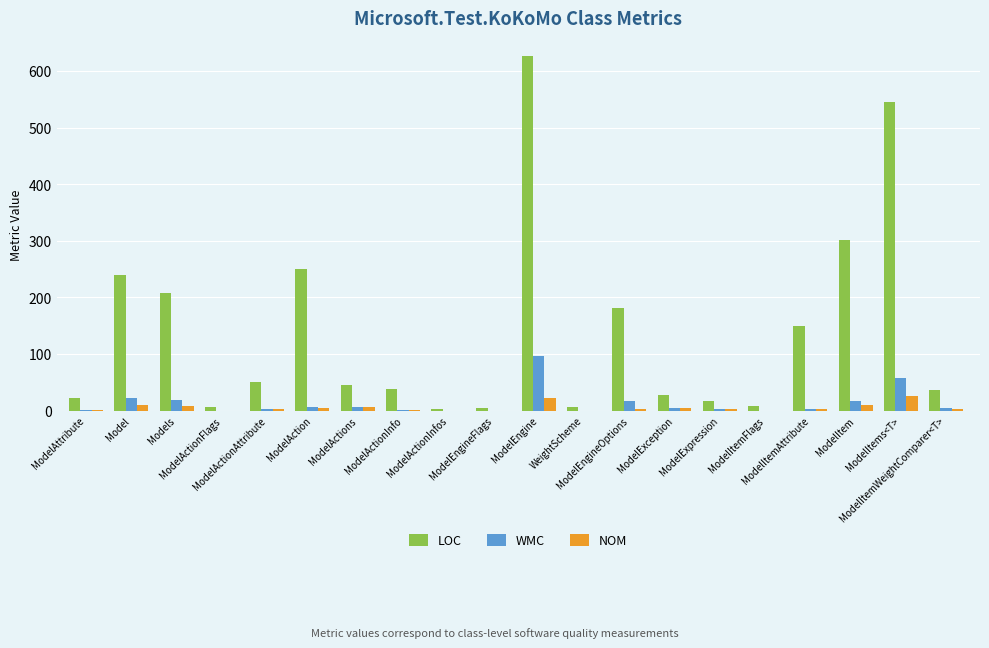

What is the sum of all NOM values?

102